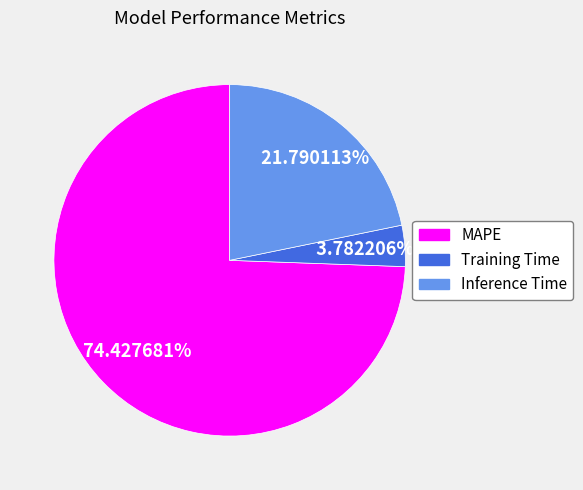

To the nearest percent, what is the difference between the Inference Time and MAPE slice percentages?

53%